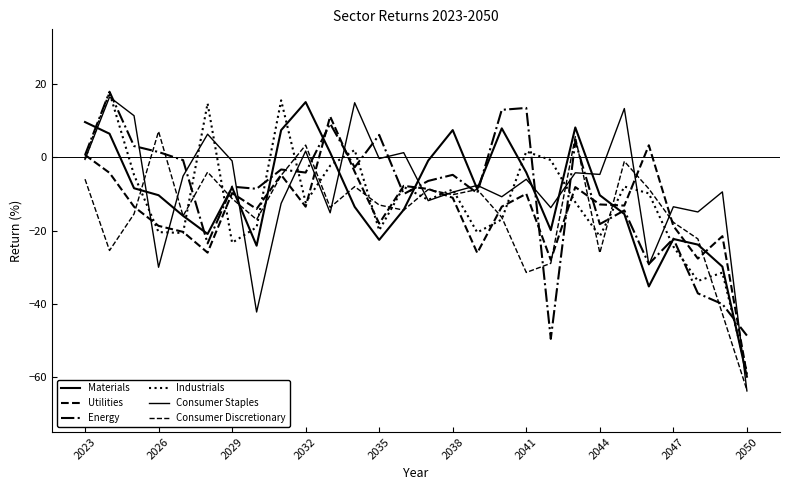

What is the value of the Consumer Staples point at the 22nd from the left?

-4.6